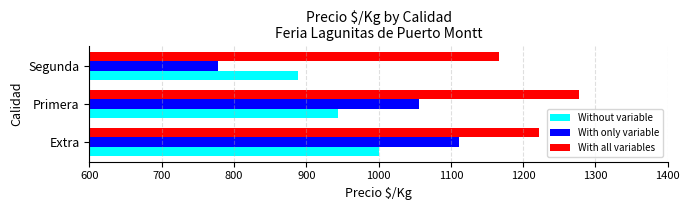

What is the minimum value for With only variable?

778